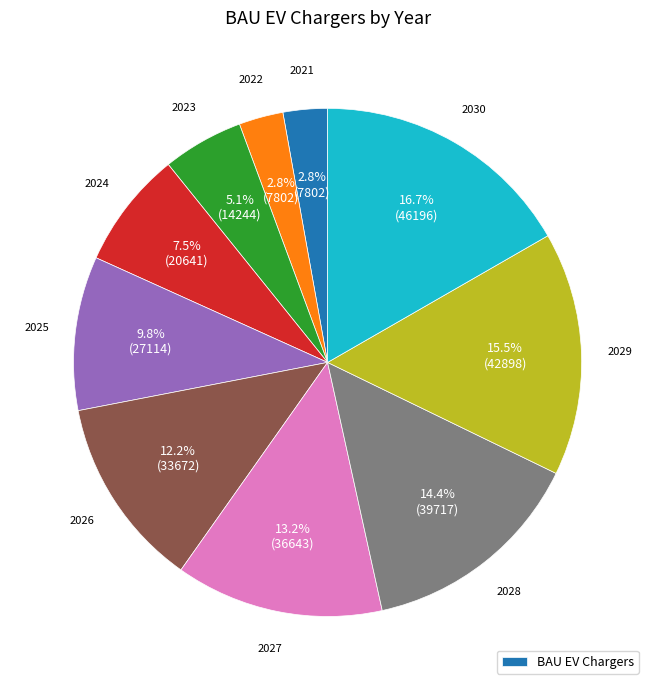

Does any single category account for the majority?

No